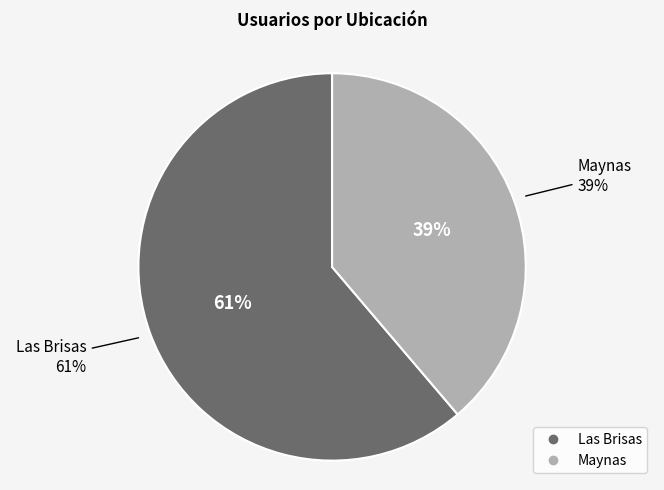

Which category has the smallest portion of the pie?

Maynas